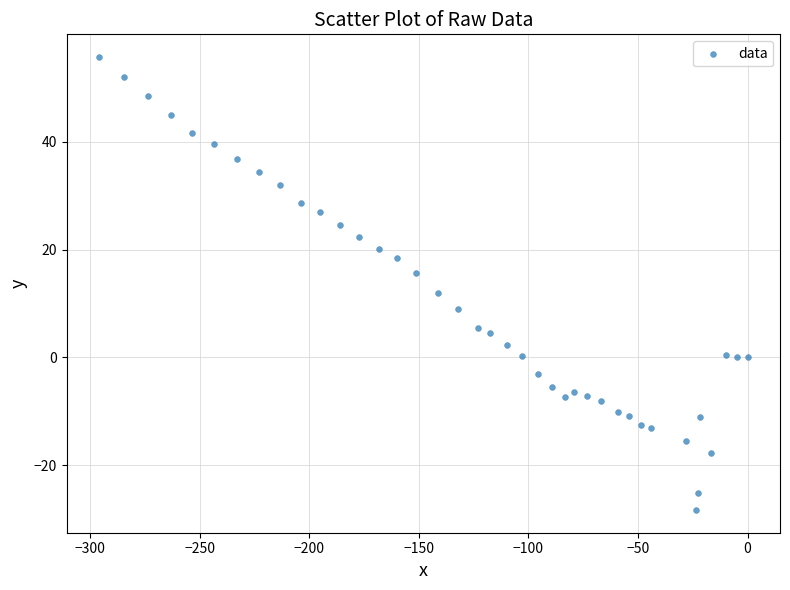

What Y value in the scatter plot is closest to 13?

12.0